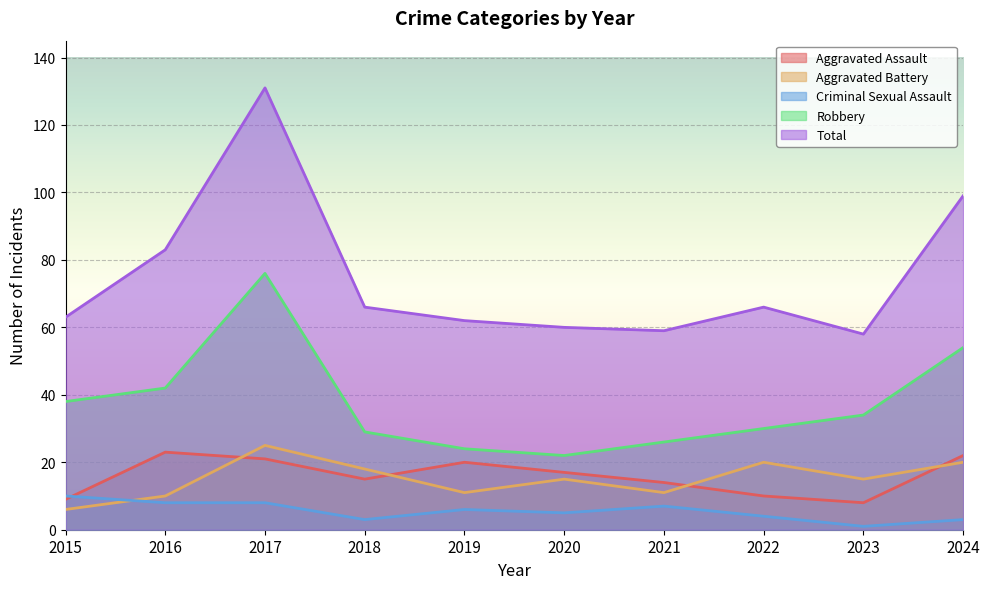

Reading left to right, what are all the values shown in this chart?

Aggravated Assault: 9	23	21	15	20	17	14	10	8	22
Aggravated Battery: 6	10	25	18	11	15	11	20	15	20
Criminal Sexual Assault: 10	8	8	3	6	5	7	4	1	3
Robbery: 38	42	76	29	24	22	26	30	34	54
Total: 63	83	131	66	62	60	59	66	58	99